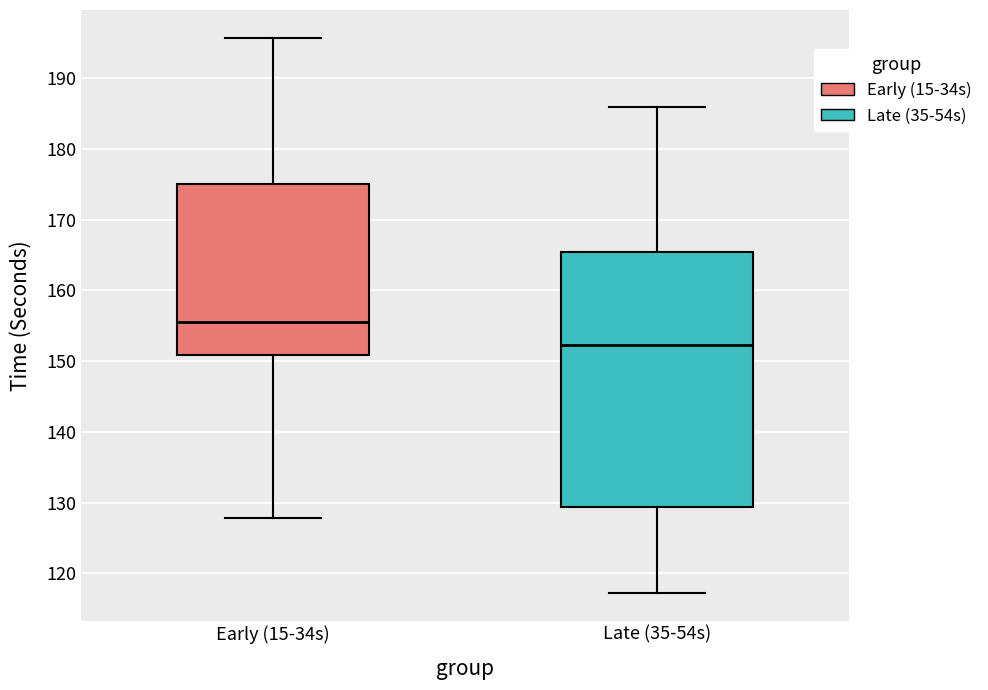

Which box has the highest median line?

Early (15-34s)